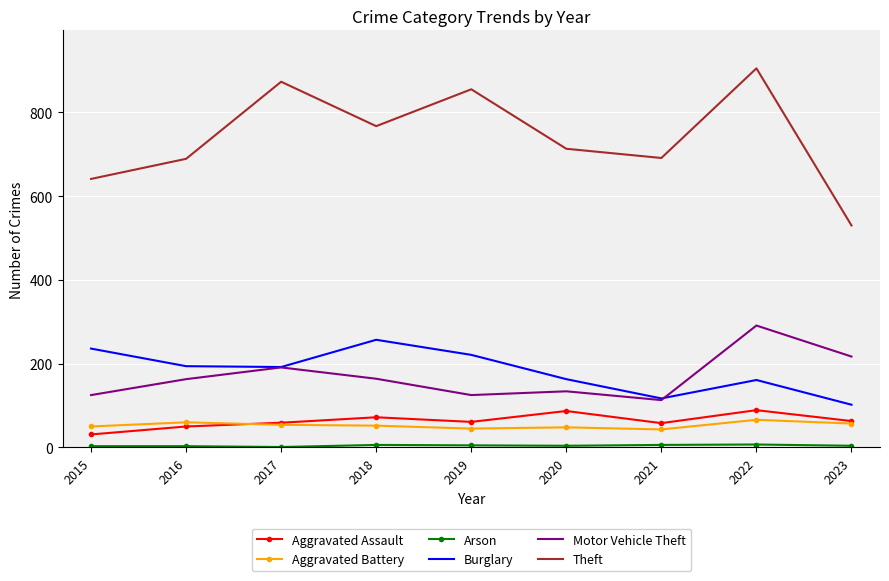

The value of Motor Vehicle Theft at 2016 is 163. True or false?

True